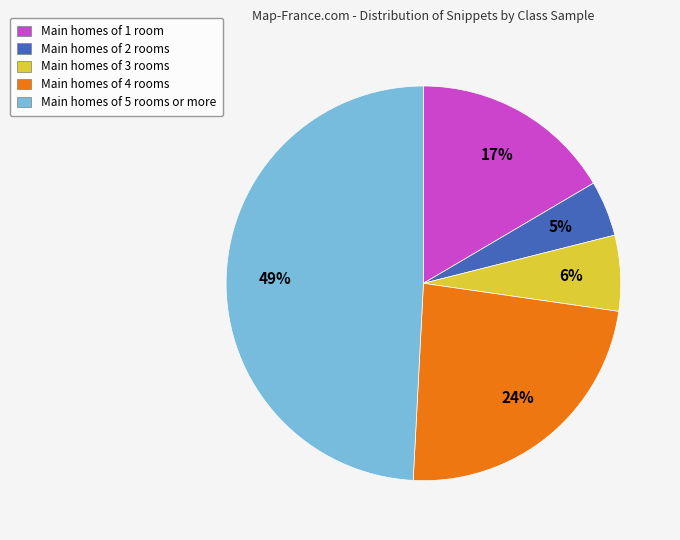

Is it true that Main homes of 3 rooms is 6% of the pie?

True